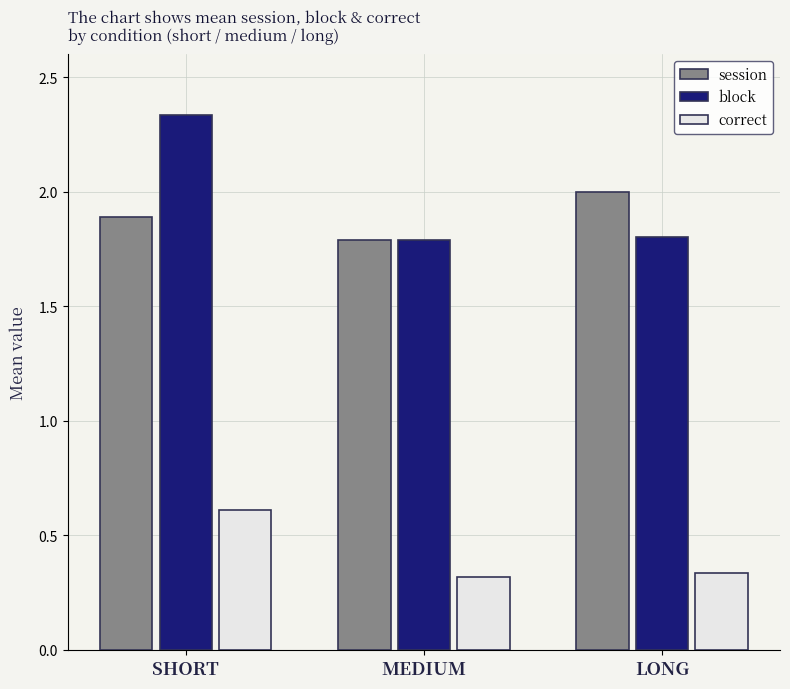

At how many categories does at least one series exceed 1?

3